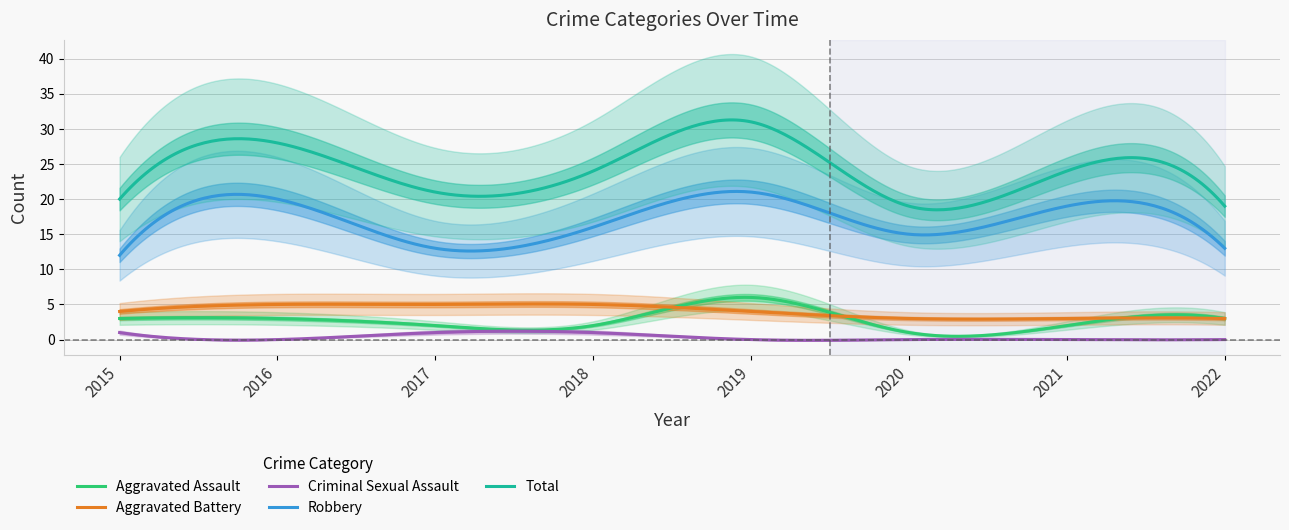

Which series has the largest range (max minus min)?

Total